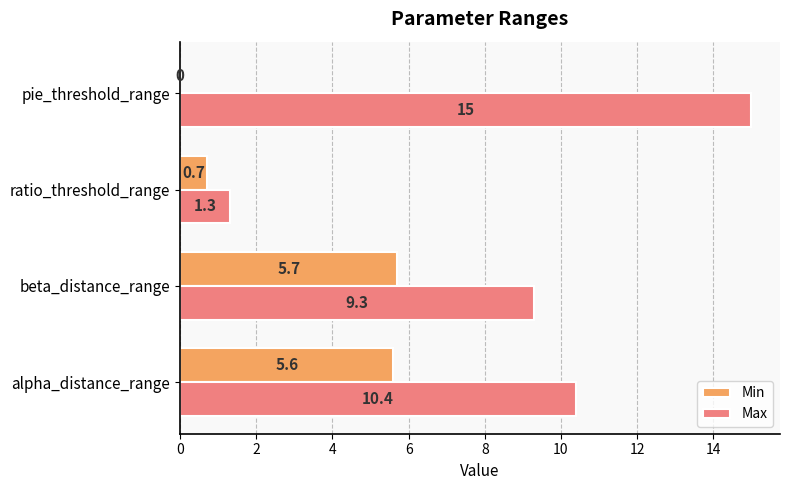

Count the Min values in the range 0 to 5.

2